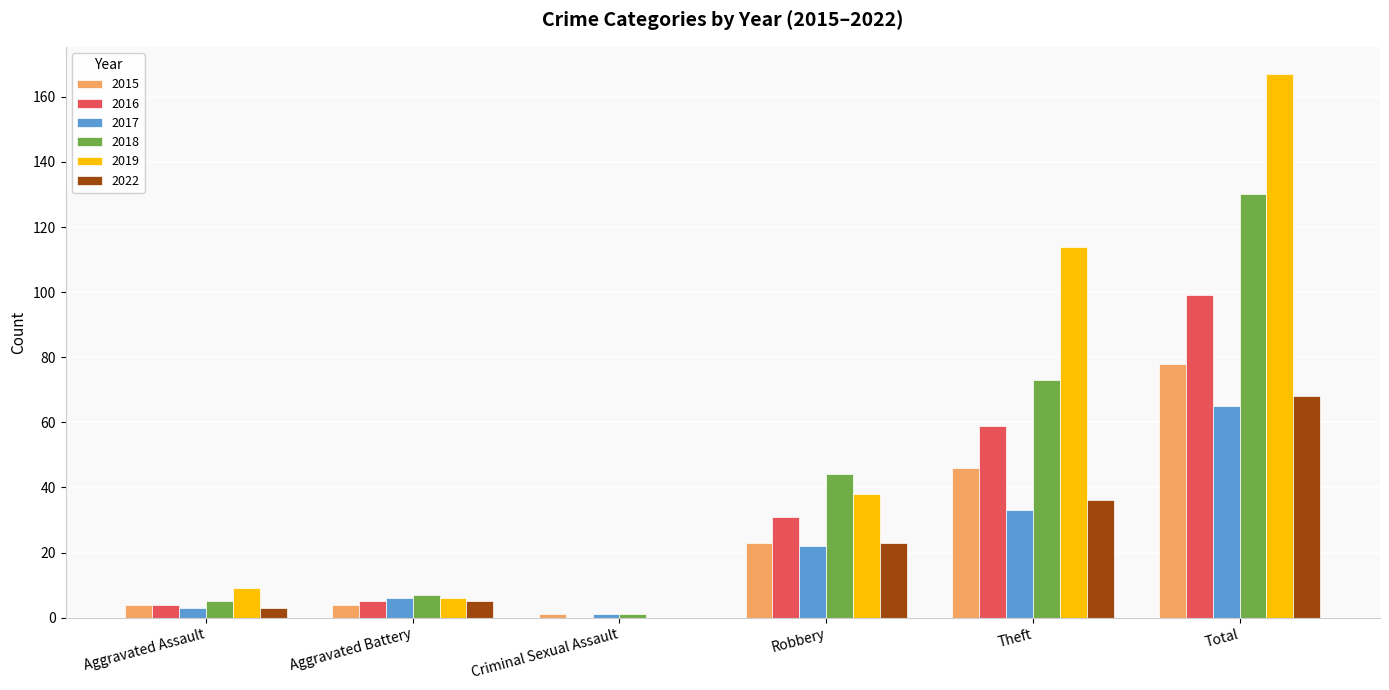

How many data points does each series have?

6